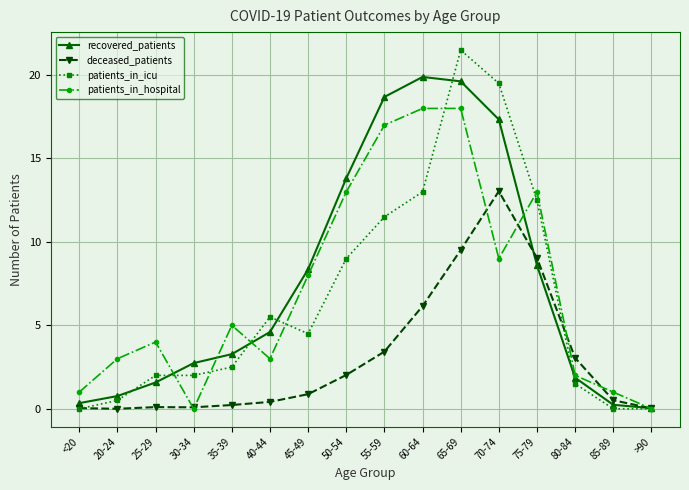

What is the label of the 16th point from the left?

>90